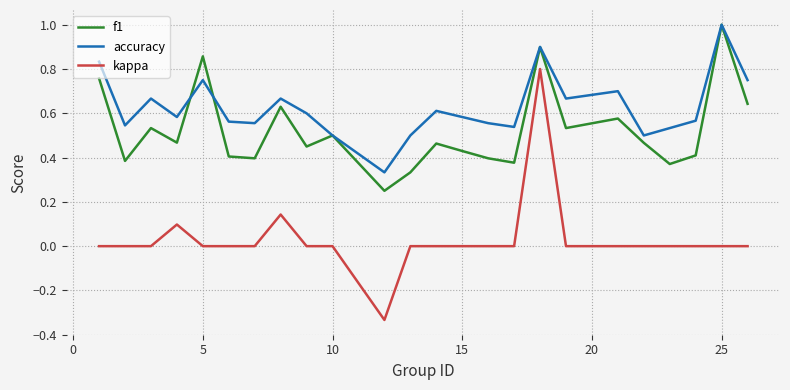

Which series has the largest range (max minus min)?

kappa